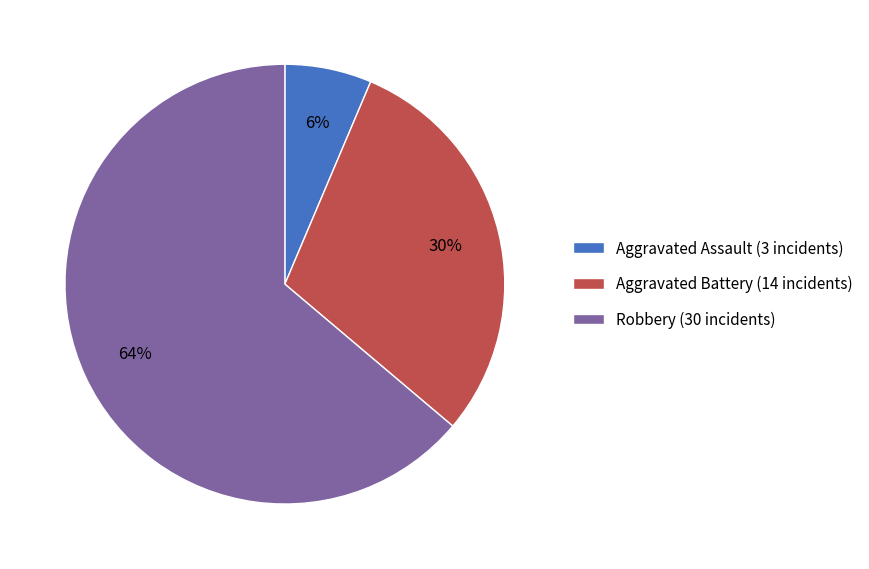

How many segments does this pie chart have?

3